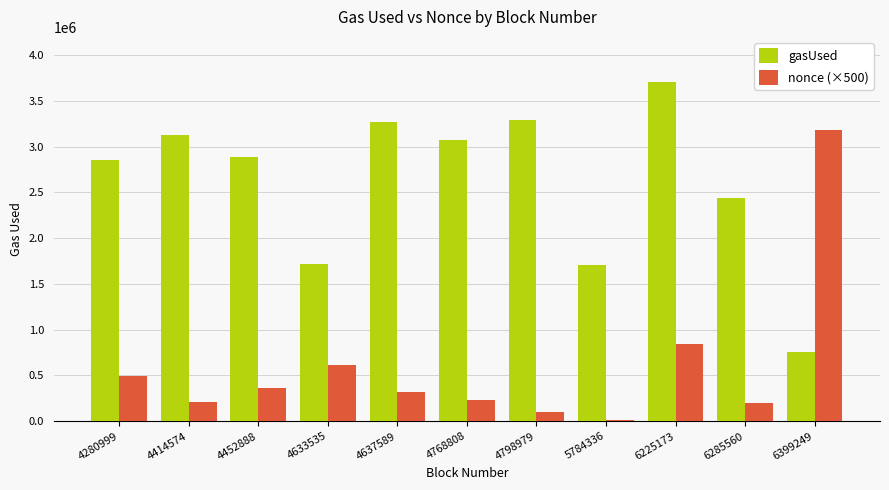

What is the sum of all gasUsed values?

28838151